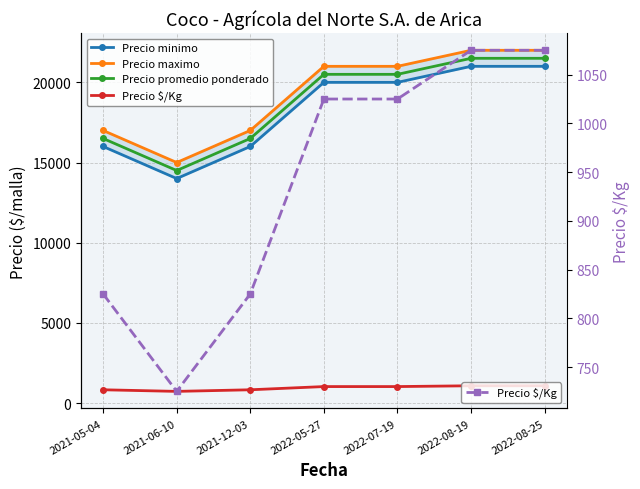

At which label is Precio minimo closest to 17500?

2021-05-04